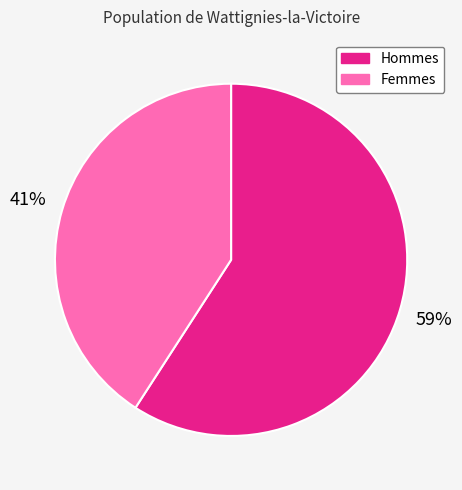

Which category has the biggest portion of the pie?

Hommes